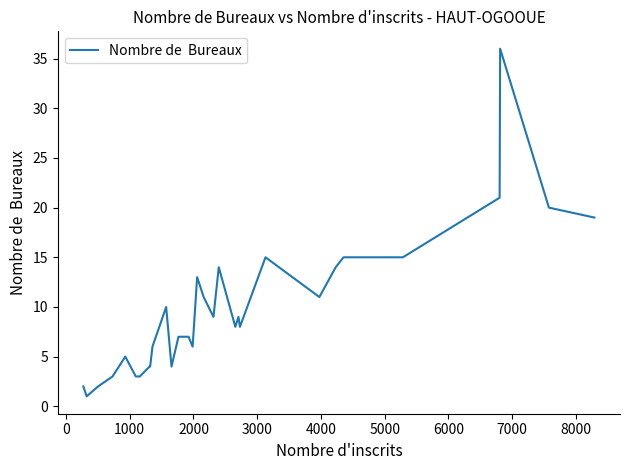

What is the difference between the maximum and minimum values?

35